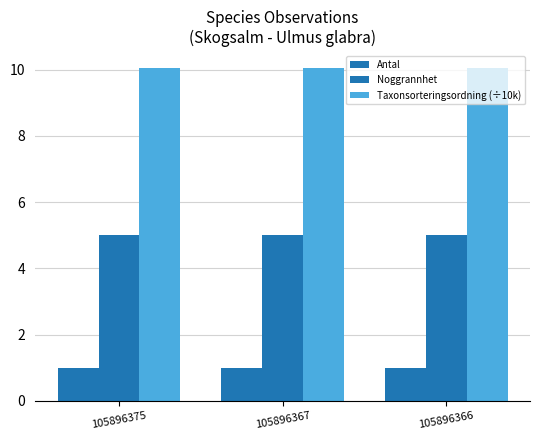

Does the chart contain any negative values?

No